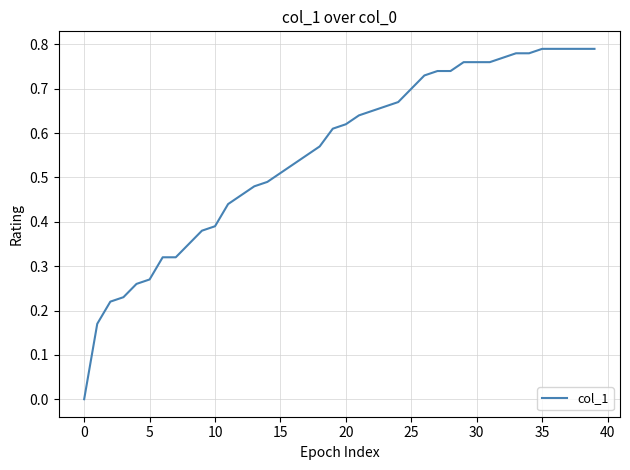

What is the maximum value shown in the chart?

0.8